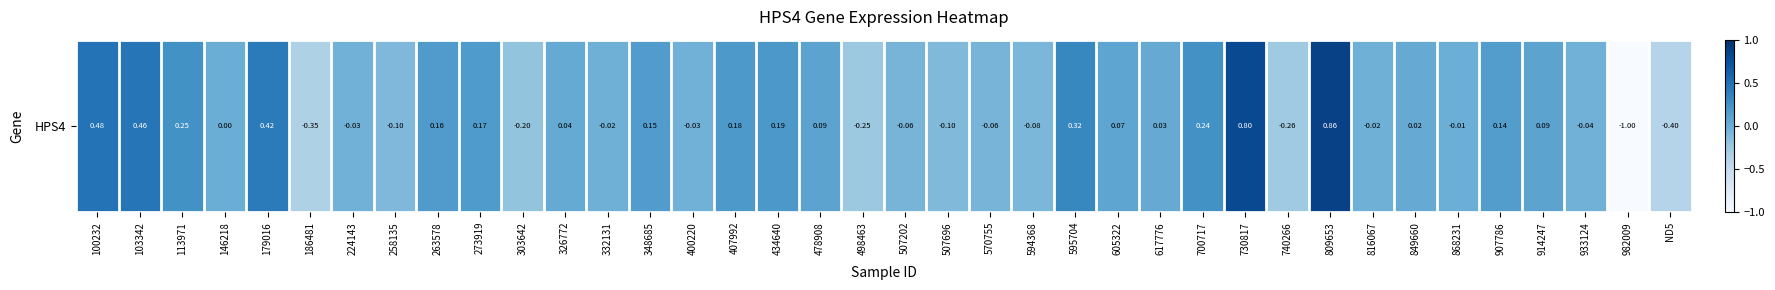

Which has a higher value, 907786 or 507696?

907786